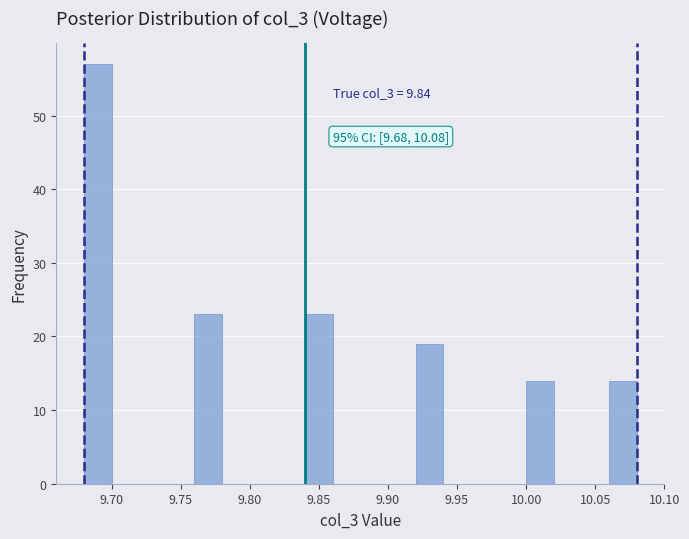

Over which range of the x-axis is the bar tallest?

9.68 to 9.70